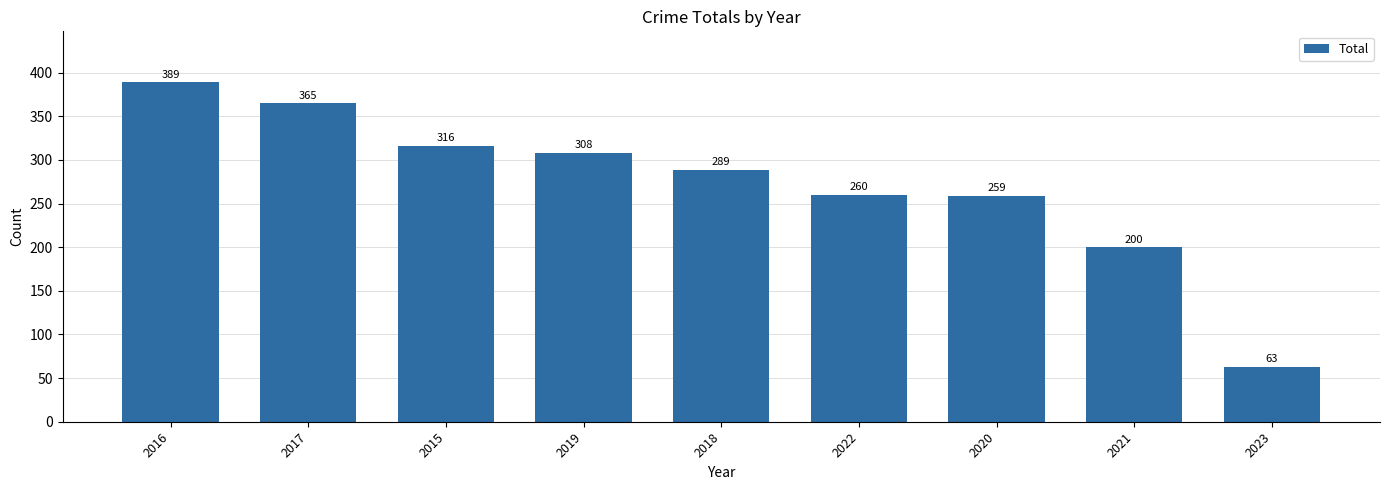

True or false: the data shows 439 at 2020.

False